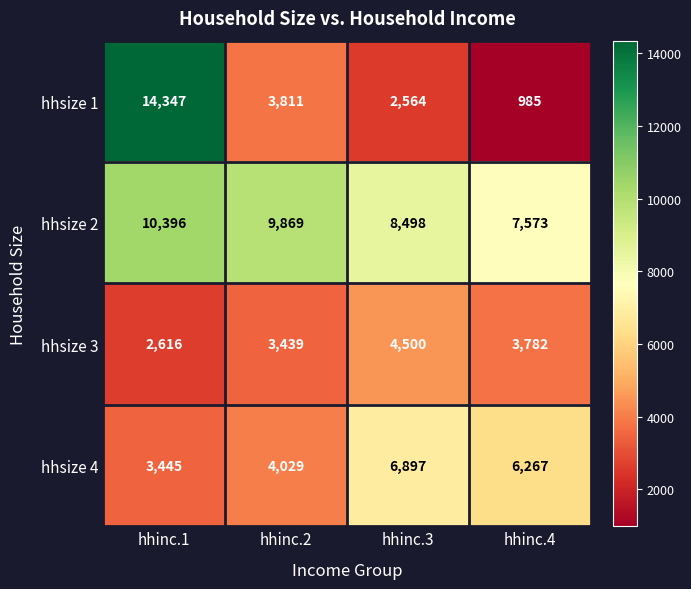

What is the maximum value for hhsize 3?

4500